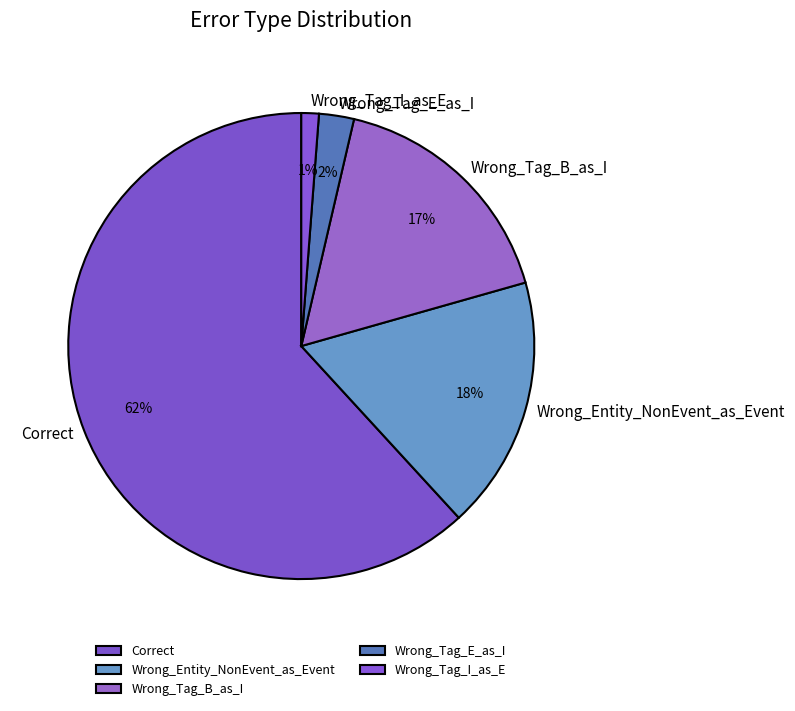

To the nearest percent, what percentage of the pie is Wrong_Tag_E_as_I?

2%